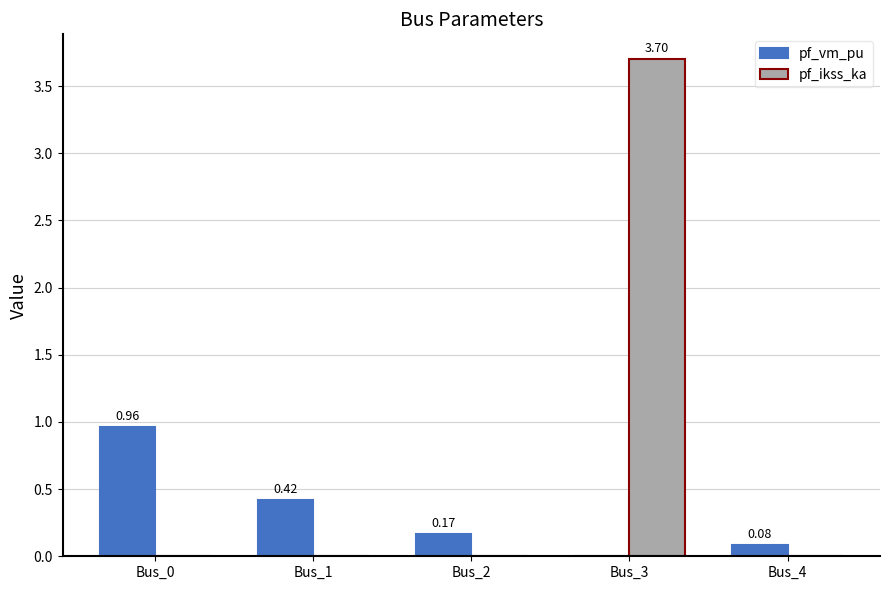

The pf_ikss_ka series shows 6.0 at Bus_3. True or false?

False